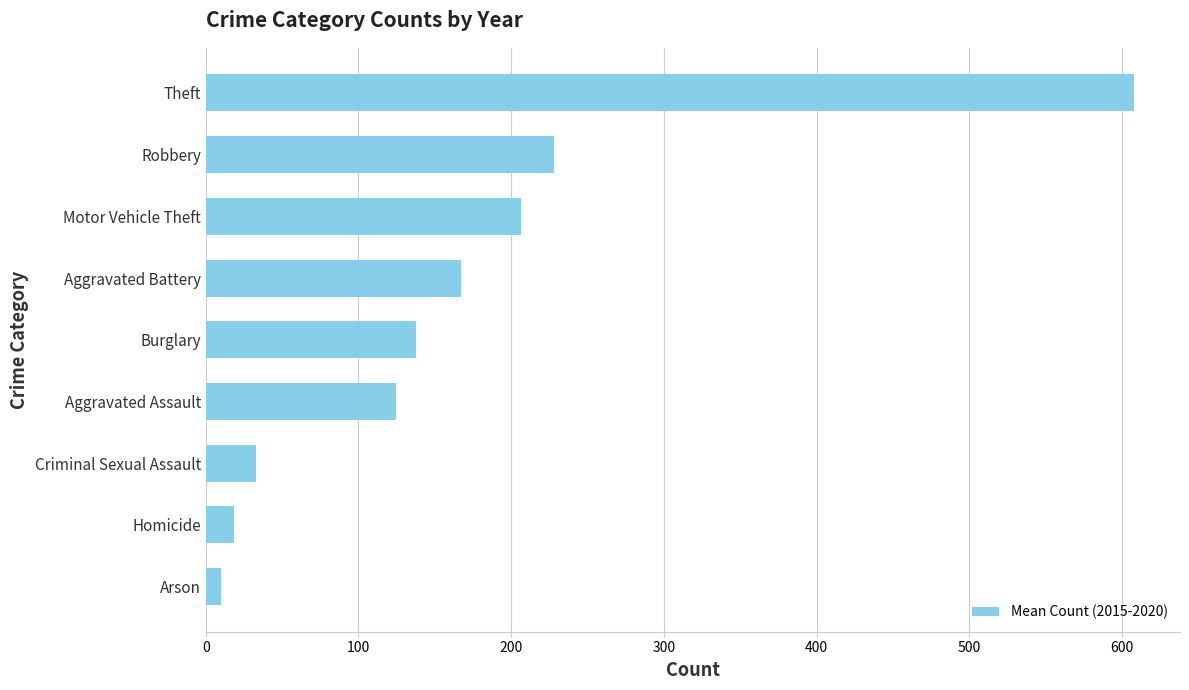

Which has a higher value, Burglary or Theft?

Theft